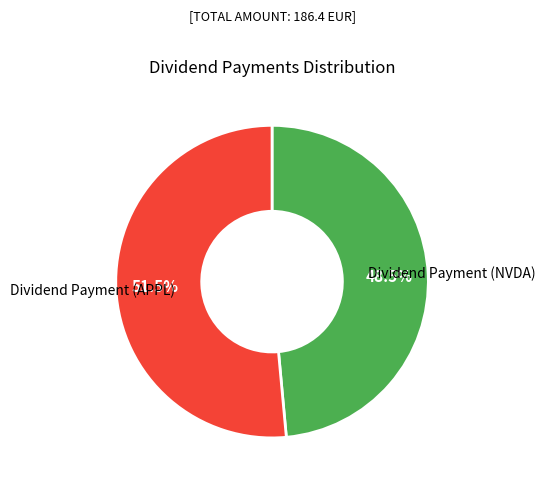

Count the number of slices in the pie.

2